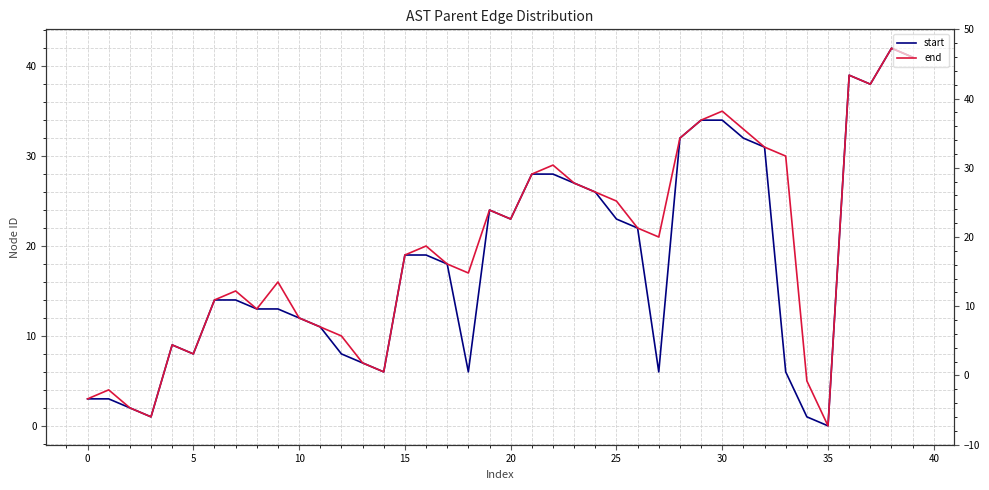

What is the difference between the maximum and second lowest values in the end series?

41